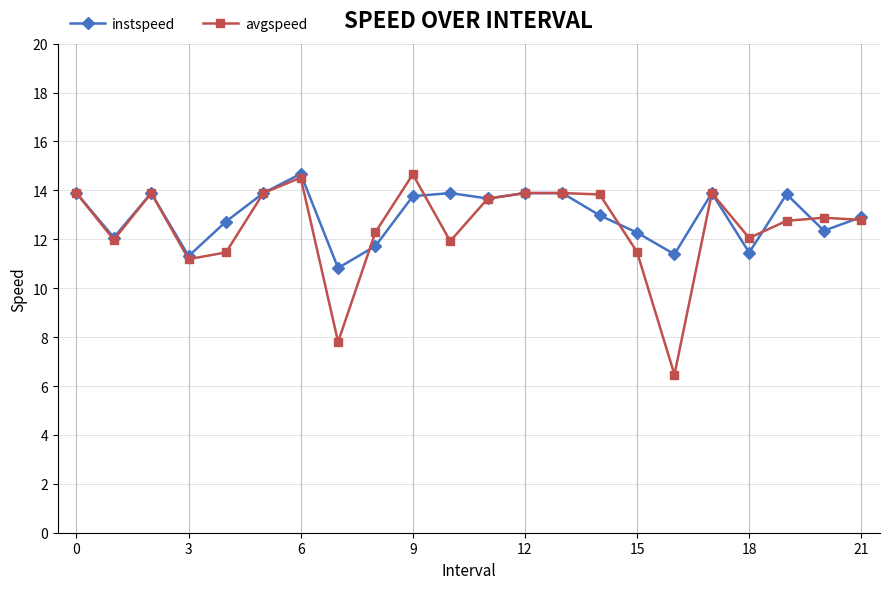

What is the highest value of the instspeed series?

14.7